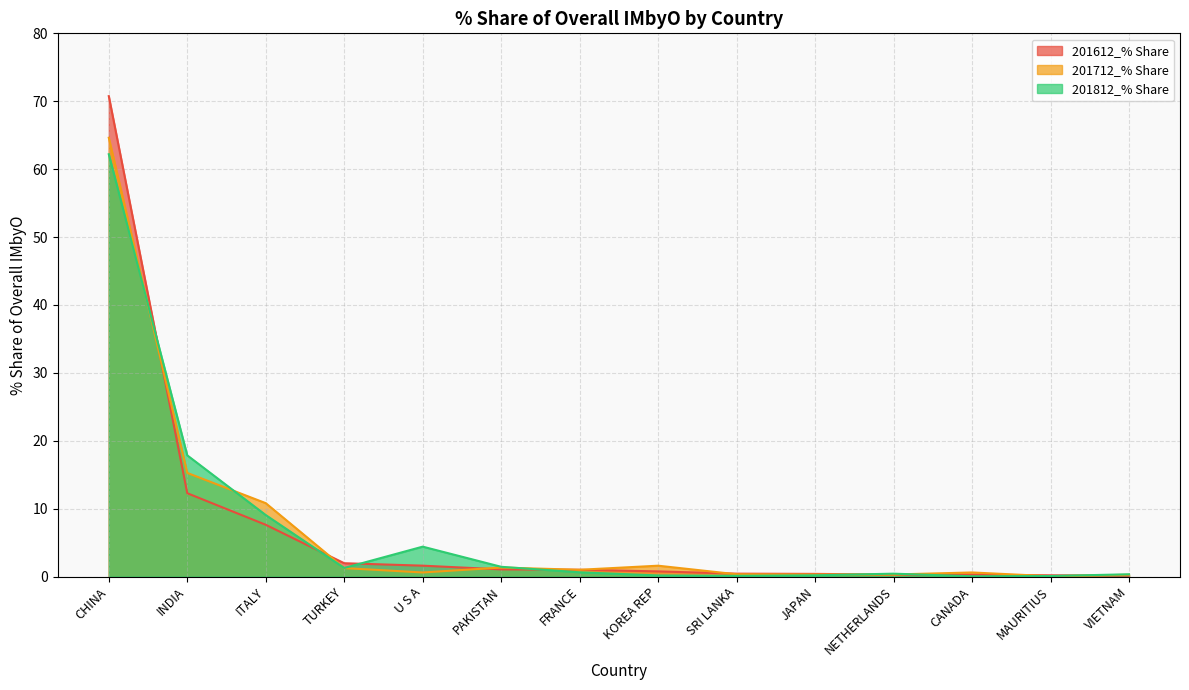

In 201812_% Share, how many points are higher than both neighbors (excluding endpoints)?

2